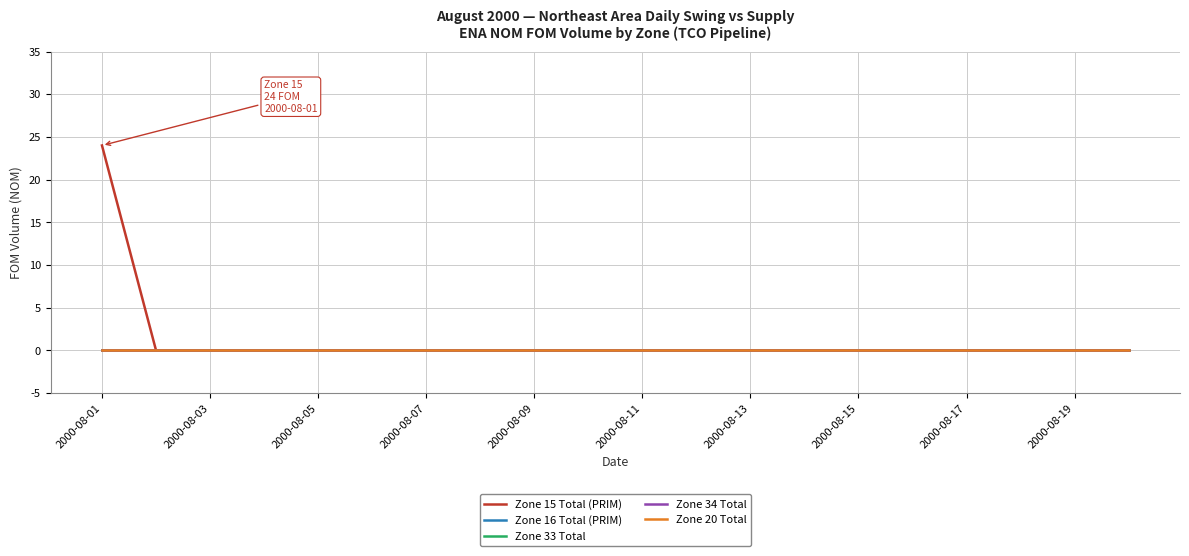

Is this an area chart (filled region under the line)?

No